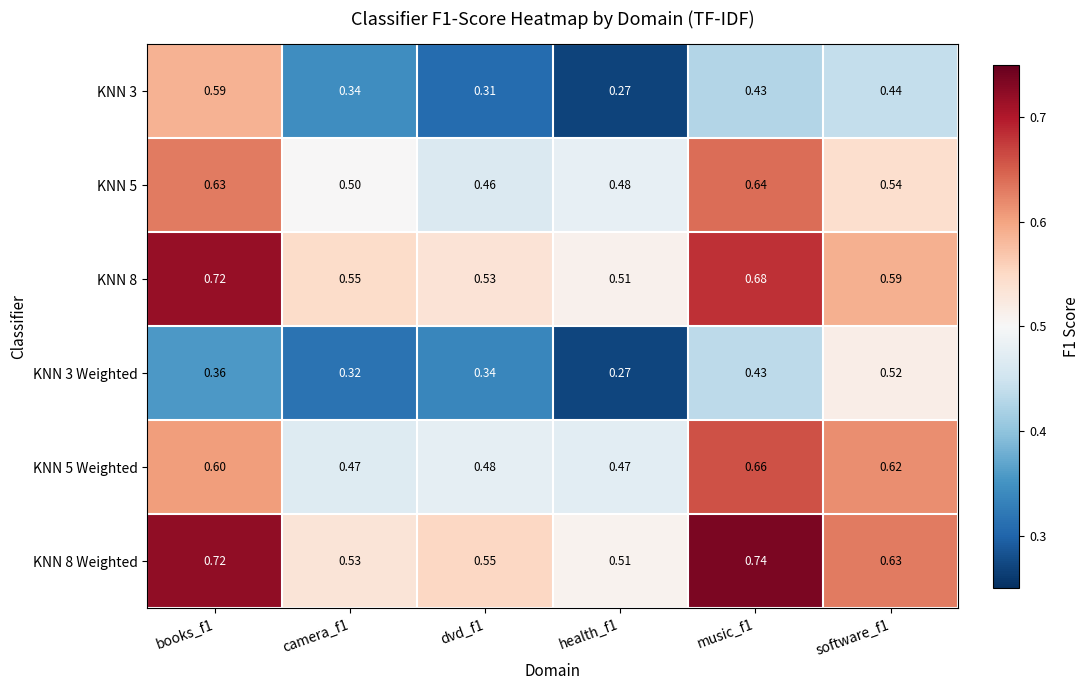

Is the value of KNN 5 Weighted at music_f1 greater than the value of KNN 5 at music_f1?

Yes